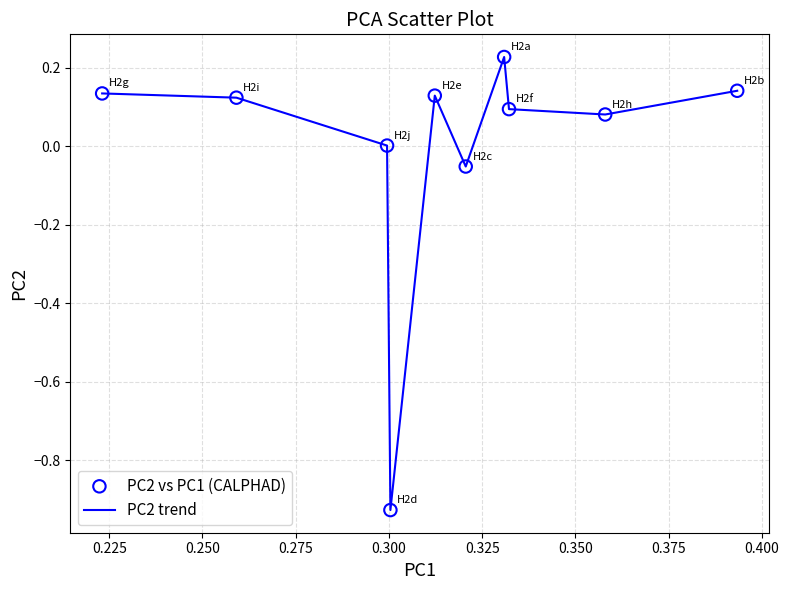

What is the difference between the maximum and minimum values?

1.2